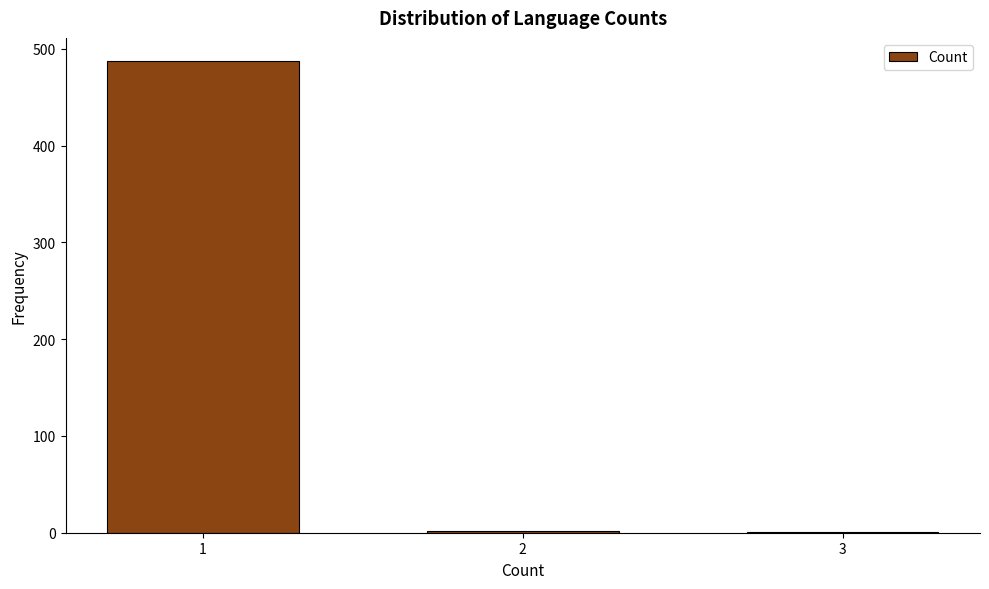

The value at 1 is 835. True or false?

False